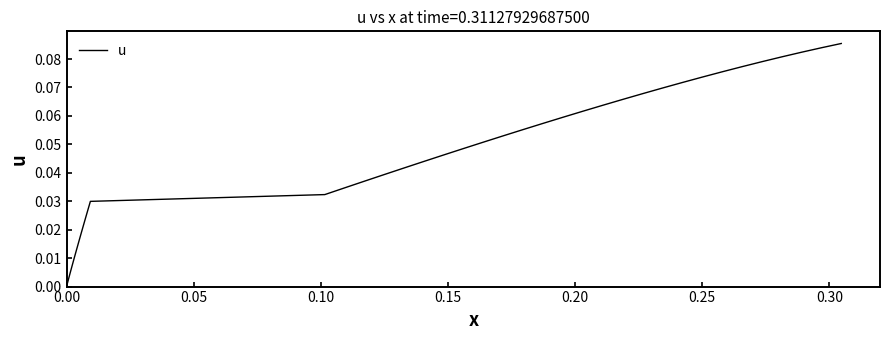

True or false: the data has more than 1 interior local peaks.

False